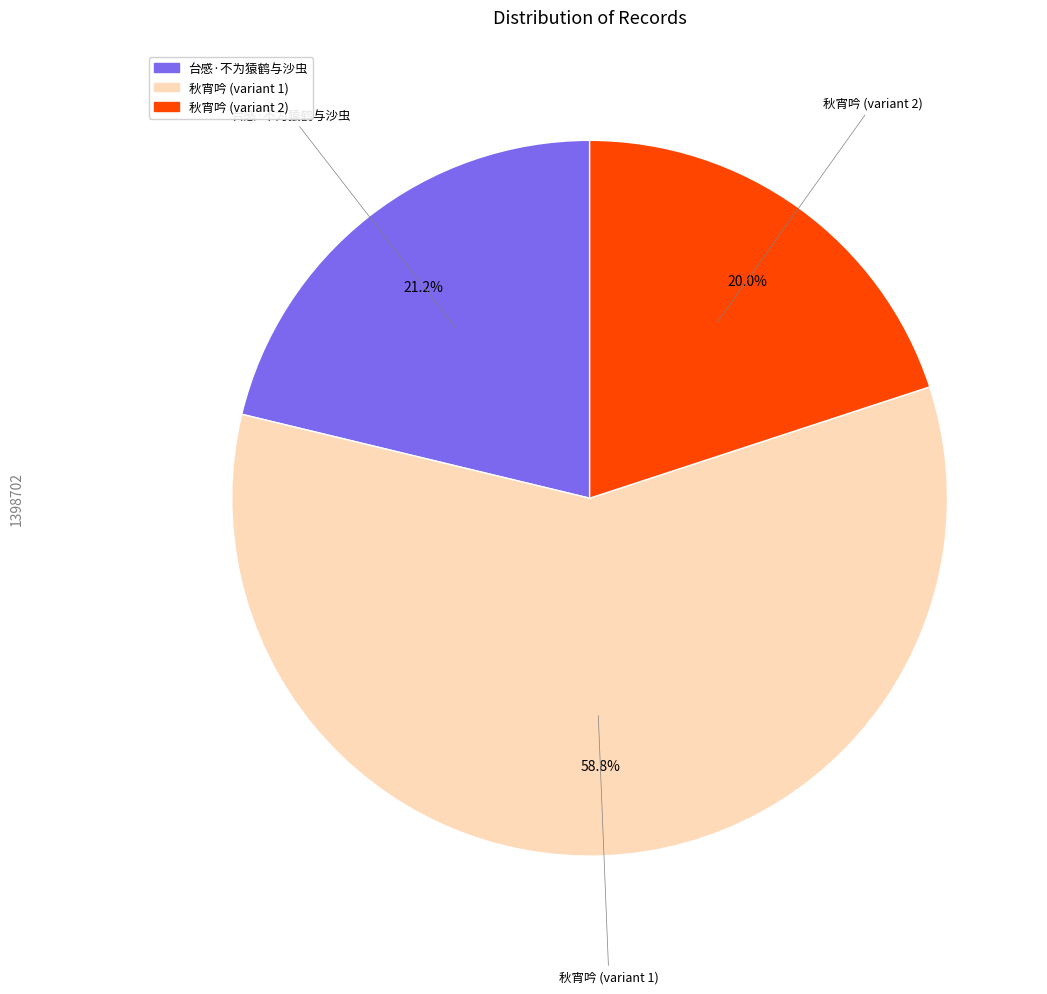

How many slices are in this pie chart?

3